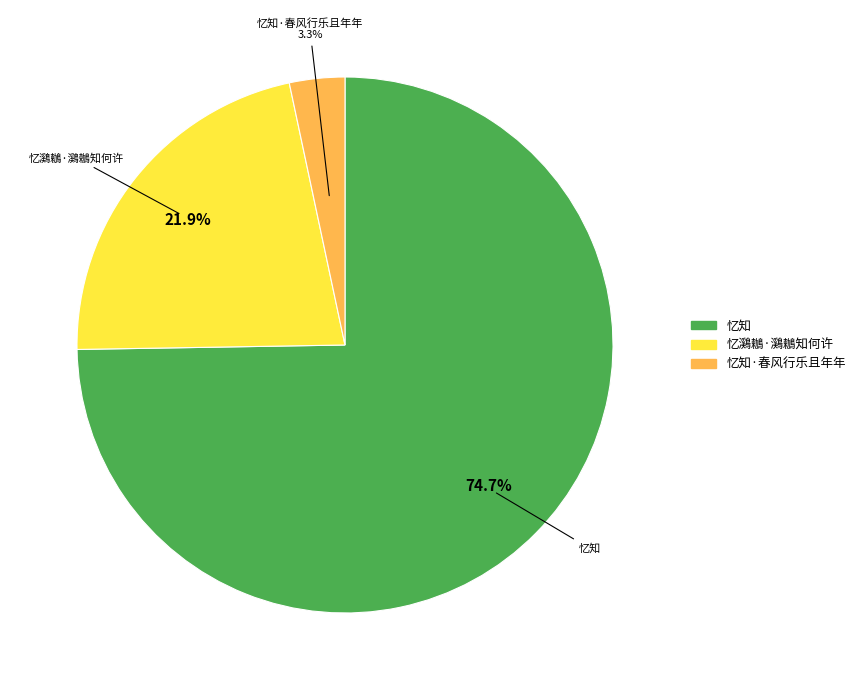

True or false: 忆鸂鶒·鸂鶒知何许 accounts for 22% of the total.

True